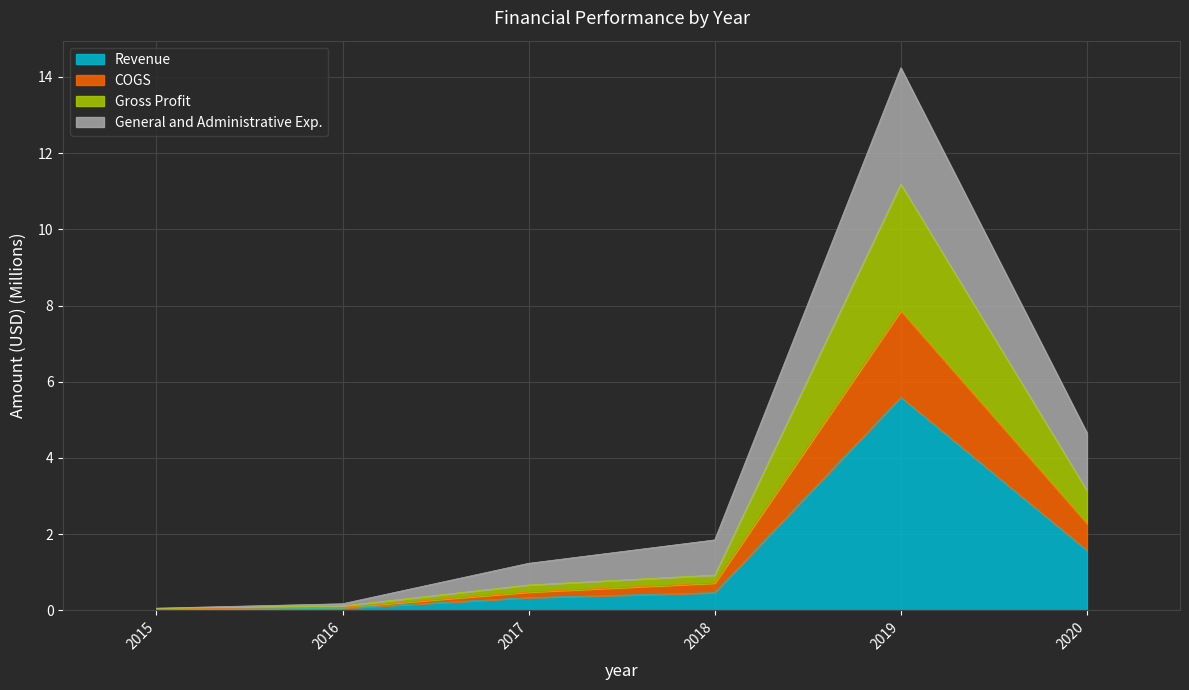

At which category is the sum across all series the highest?

2019